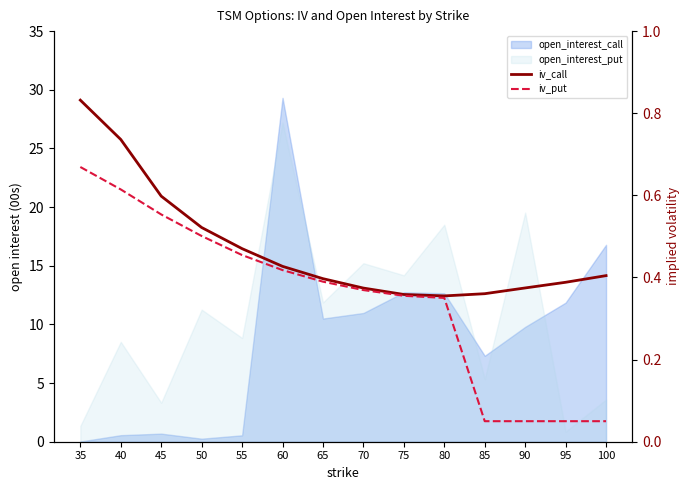

True or false: iv_call has more than 1 interior local peaks.

False